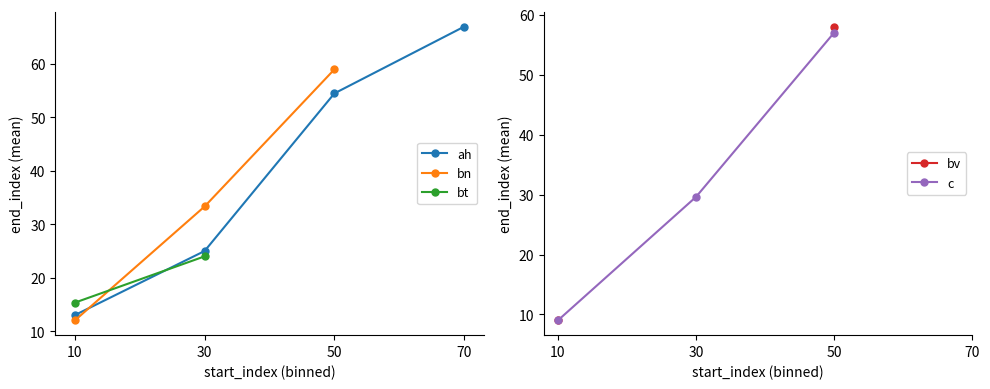

True or false: bv and c cross at least once.

False